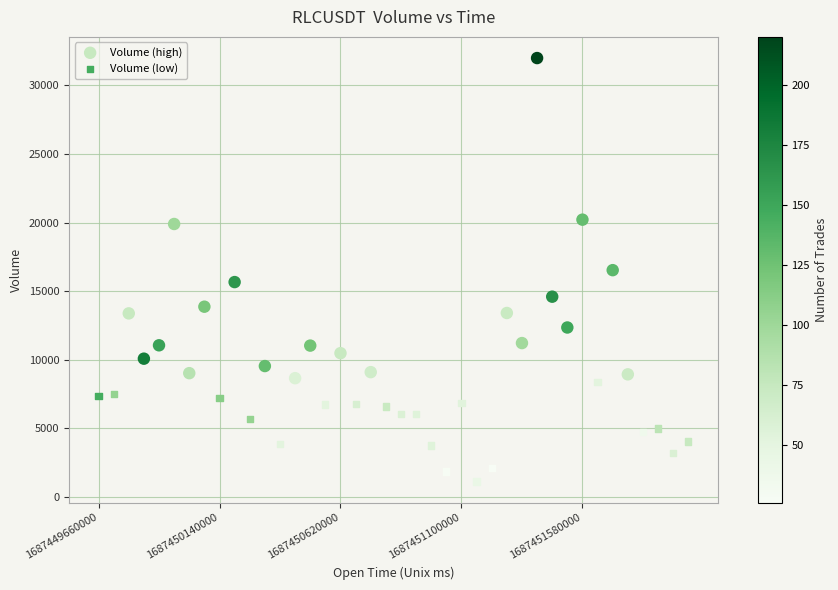

Which series contains the lowest Y value?

Volume (low)